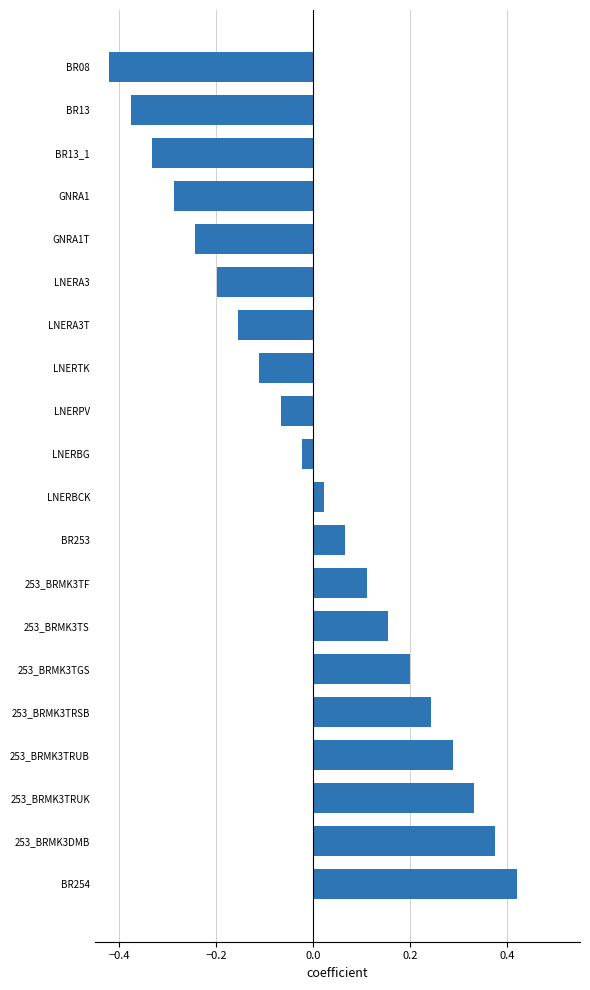

Rank the categories by value from highest to lowest.

BR254, 253_BRMK3DMB, 253_BRMK3TRUK, 253_BRMK3TRUB, 253_BRMK3TRSB, 253_BRMK3TGS, 253_BRMK3TS, 253_BRMK3TF, BR253, LNERBCK, LNERBG, LNERPV, LNERTK, LNERA3T, LNERA3, GNRA1T, GNRA1, BR13_1, BR13, BR08